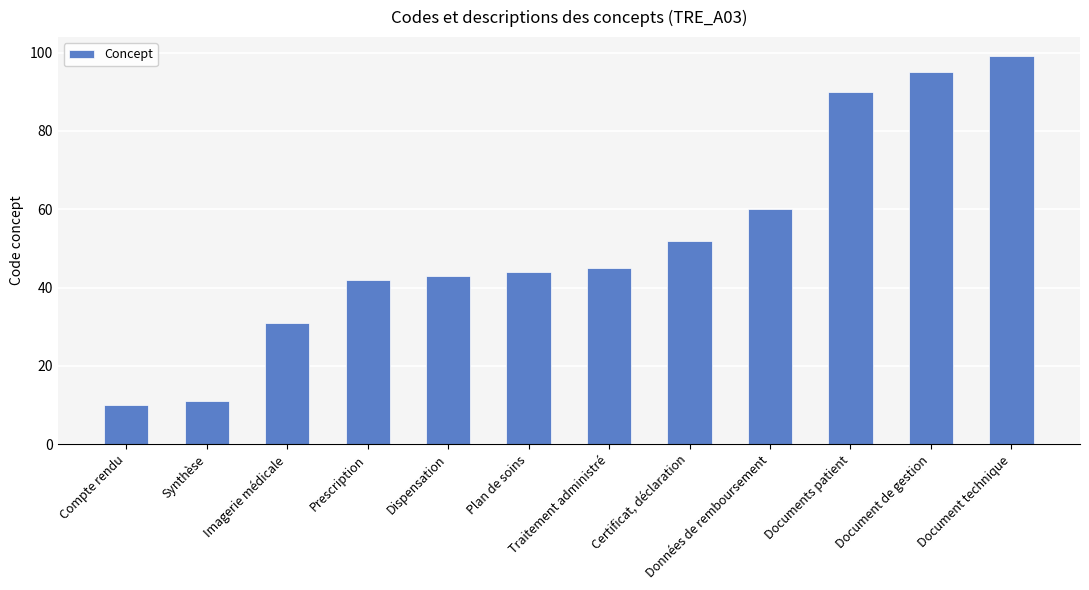

Is it true that the value at Synthèse is 16?

False